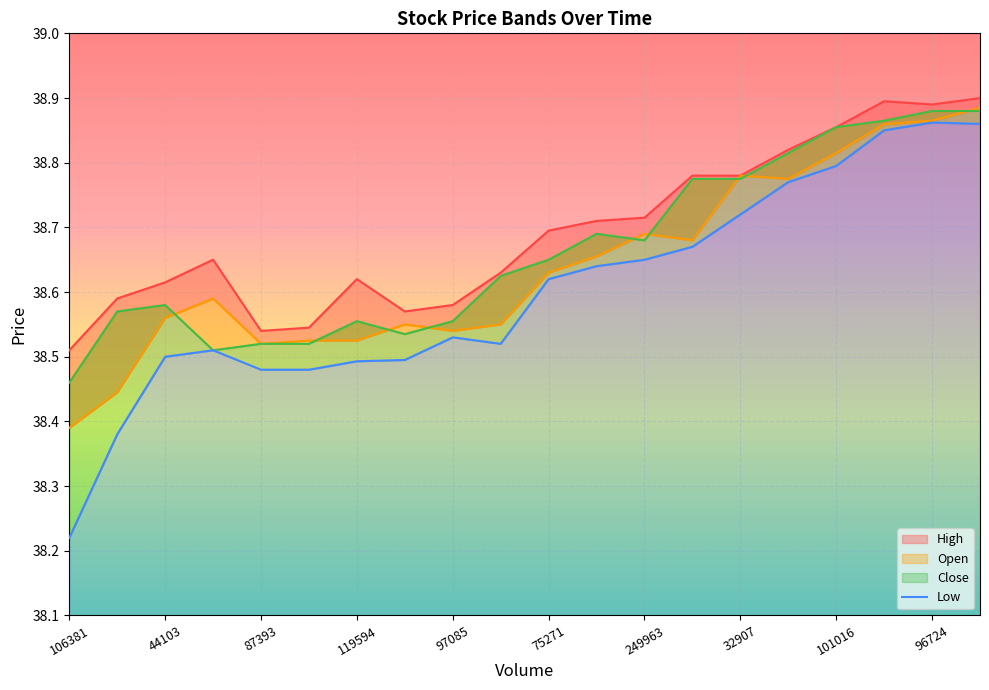

Which has a higher value, 97085 or 53688?

97085